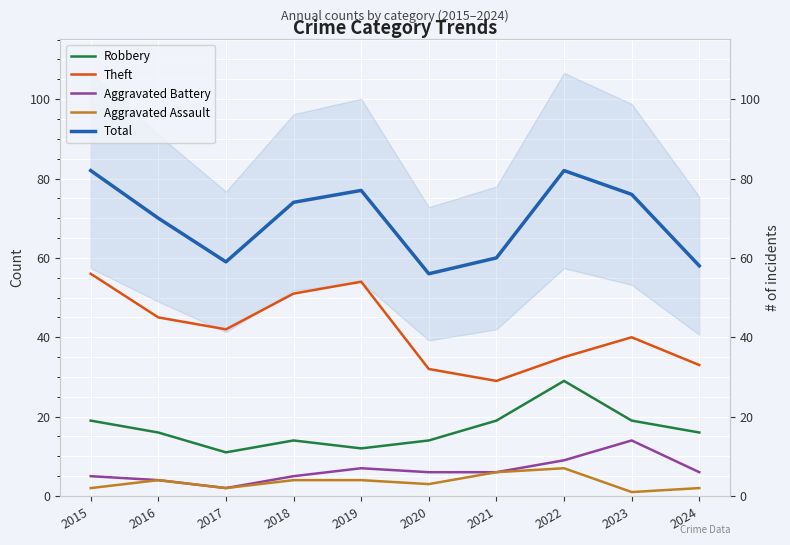

At how many categories does at least one series exceed 43?

10